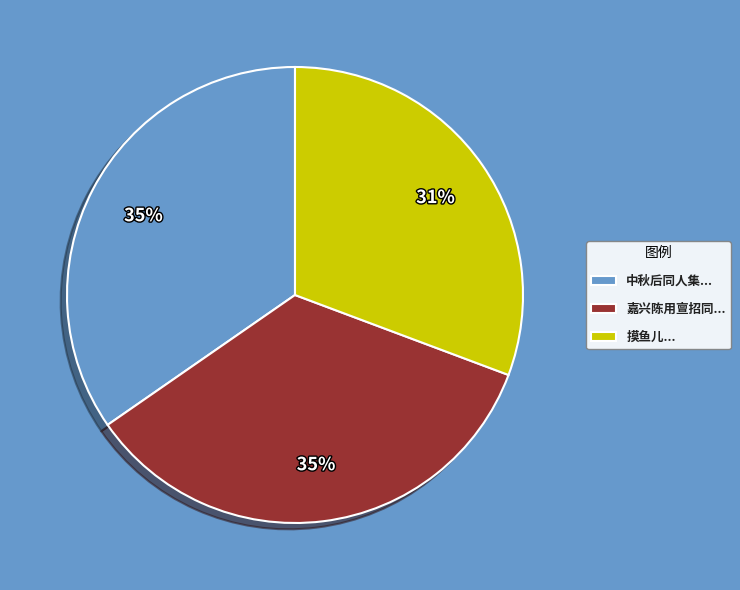

Is the sum of 嘉兴陈用亶招同... and 摸鱼儿... greater than half?

Yes